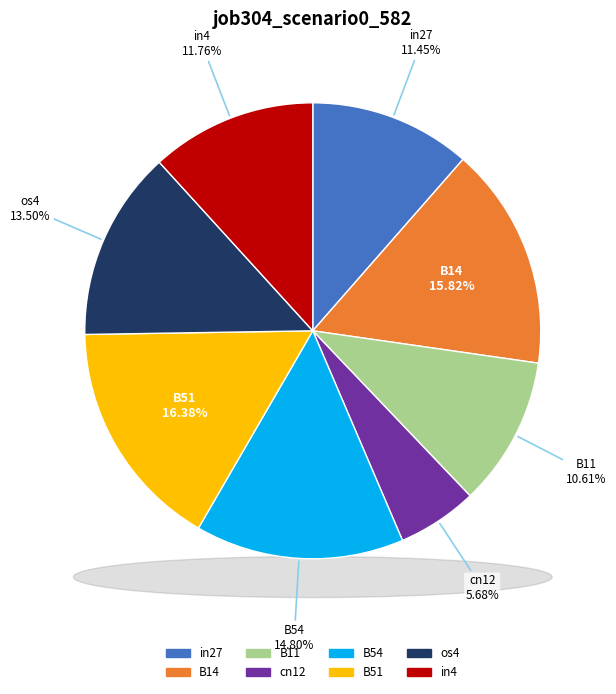

Is there any slice that represents more than half of the pie?

No